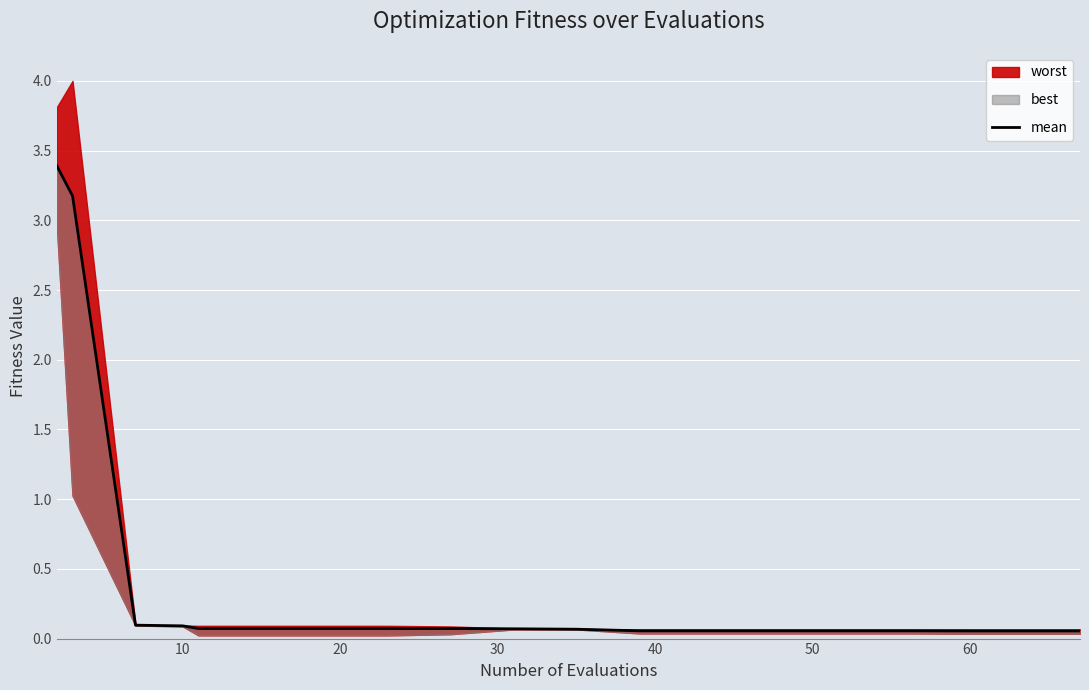

Read the value at 60.

0.1